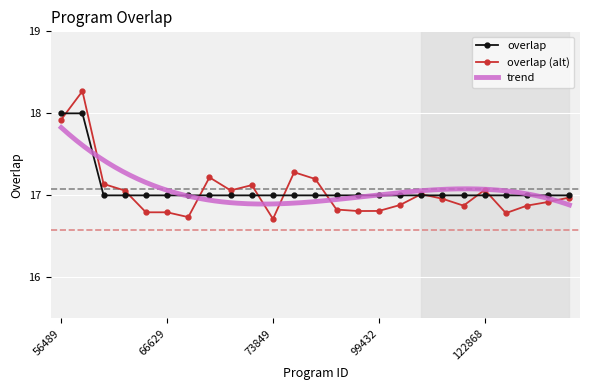

True or false: overlap (alt) has more than 1 points higher than both neighbors.

True